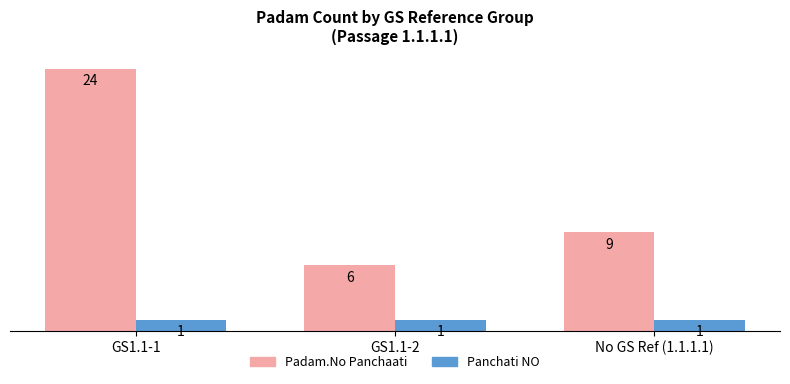

How many bars are there in each group?

2